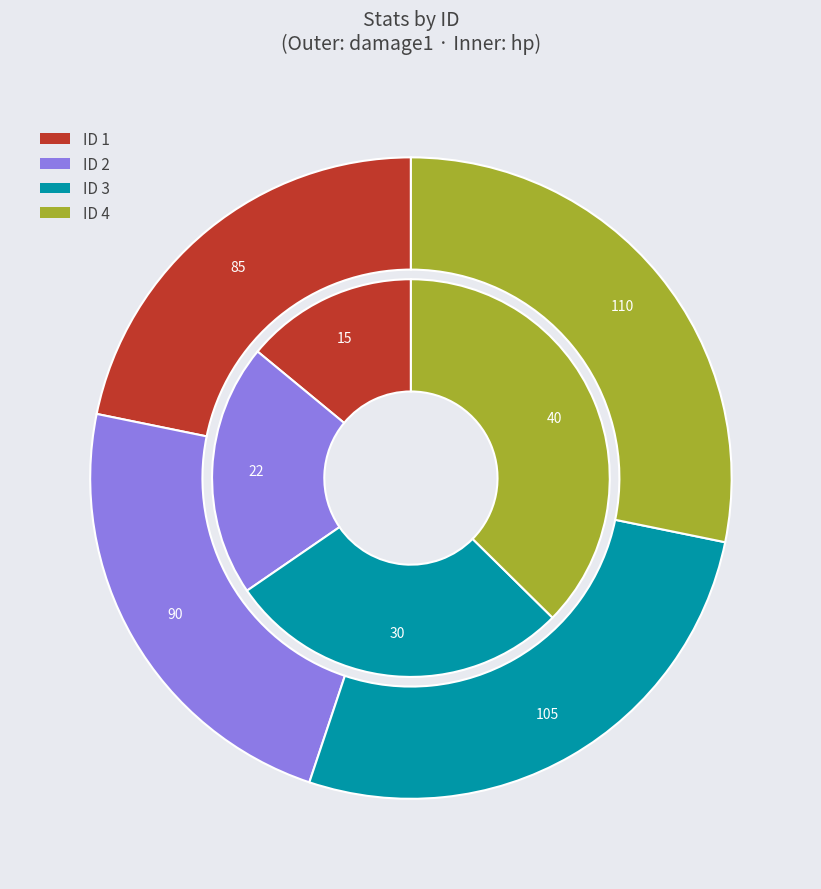

Which slice is the smallest?

1